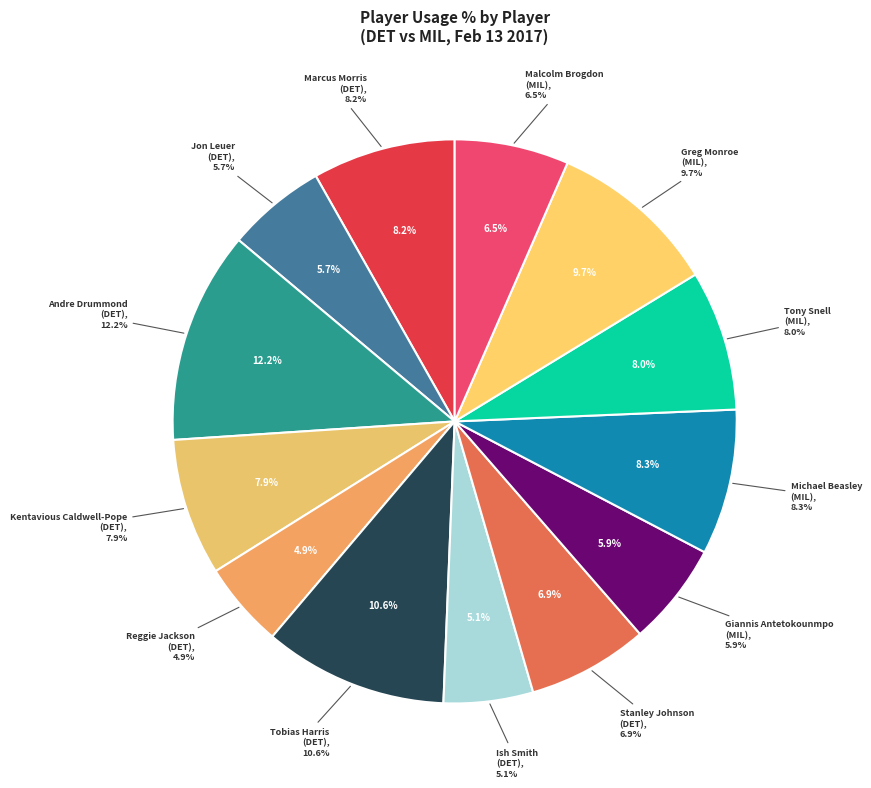

To the nearest percent, what is the average slice percentage?

8%